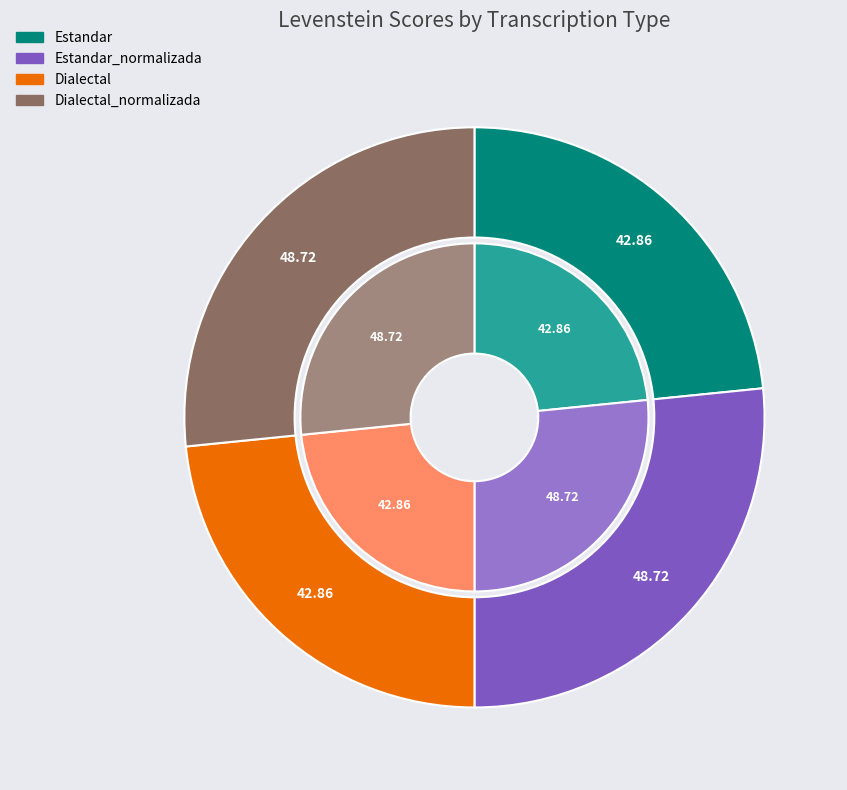

Is there a majority slice in this chart?

No